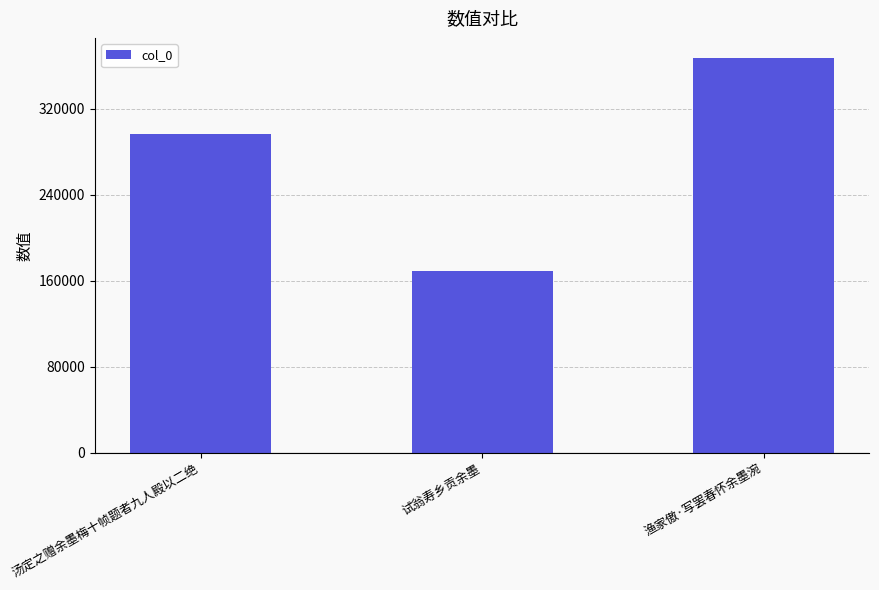

Which label corresponds to the largest value in the chart?

渔家傲·写罢春怀余墨涴